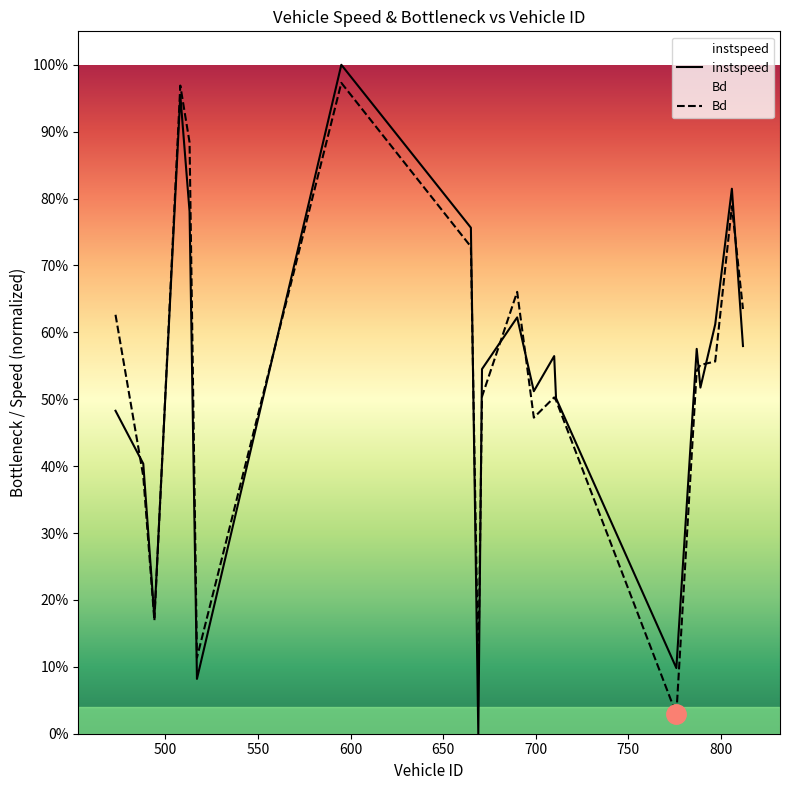

At how many categories does at least one series exceed 0?

20